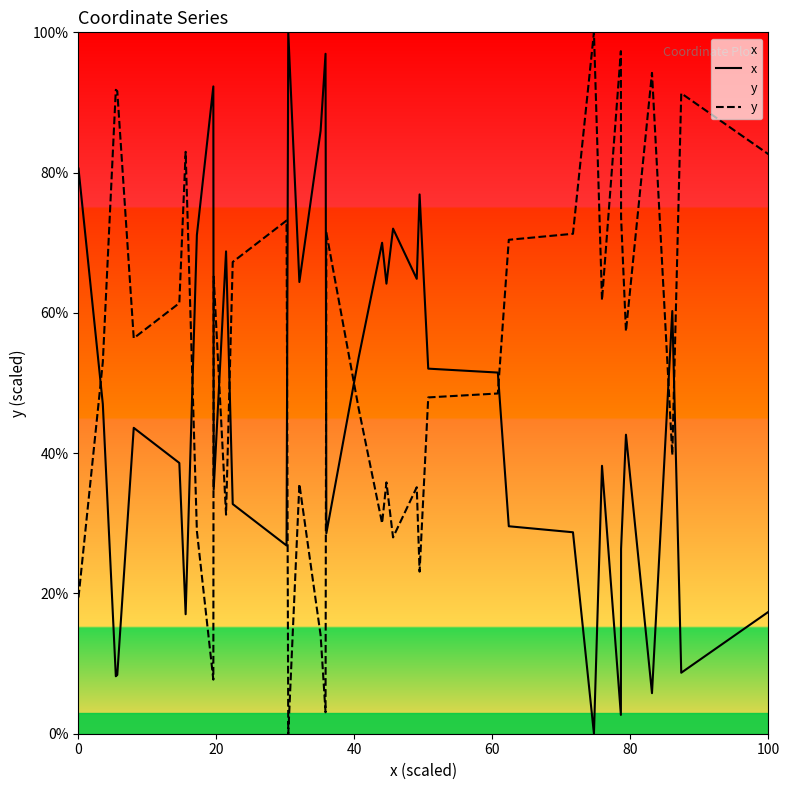

What is the maximum value shown in the chart?

100.0